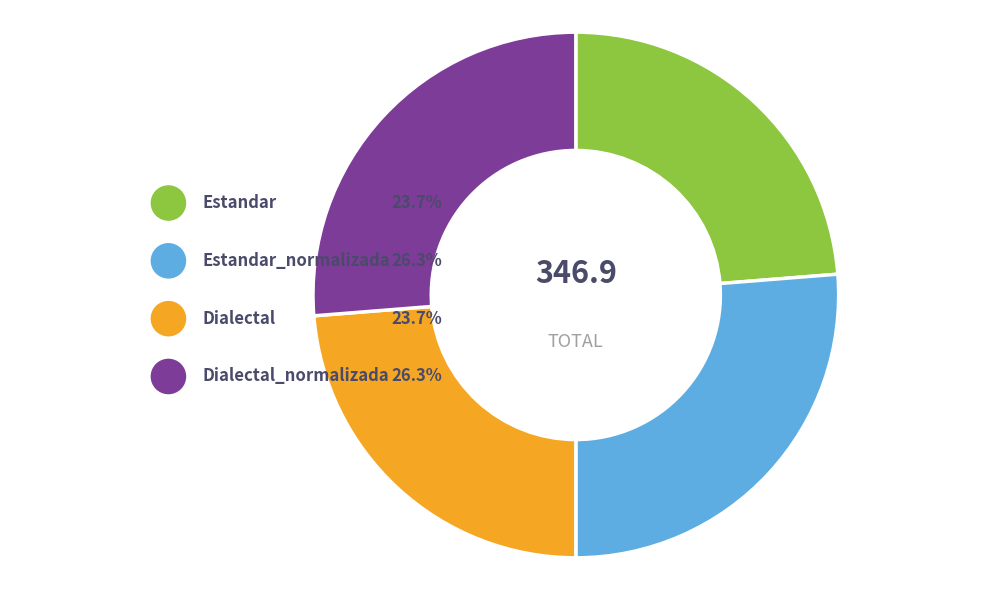

To the nearest percent, what portion does Dialectal_normalizada represent?

26%